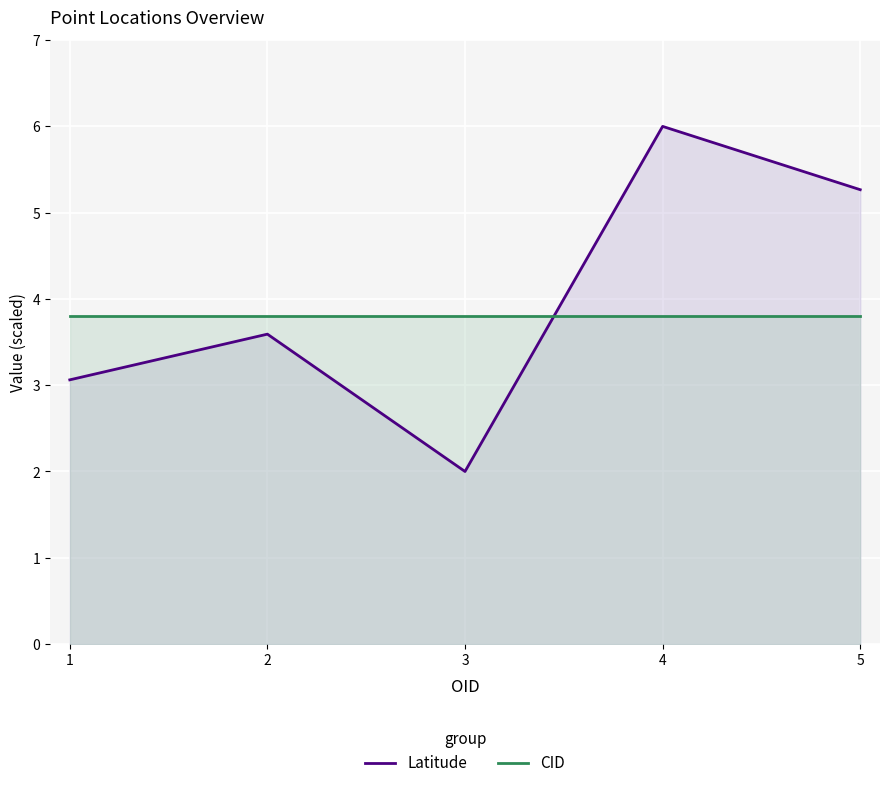

What is the value of the CID point at the 1st from the left?

3.8